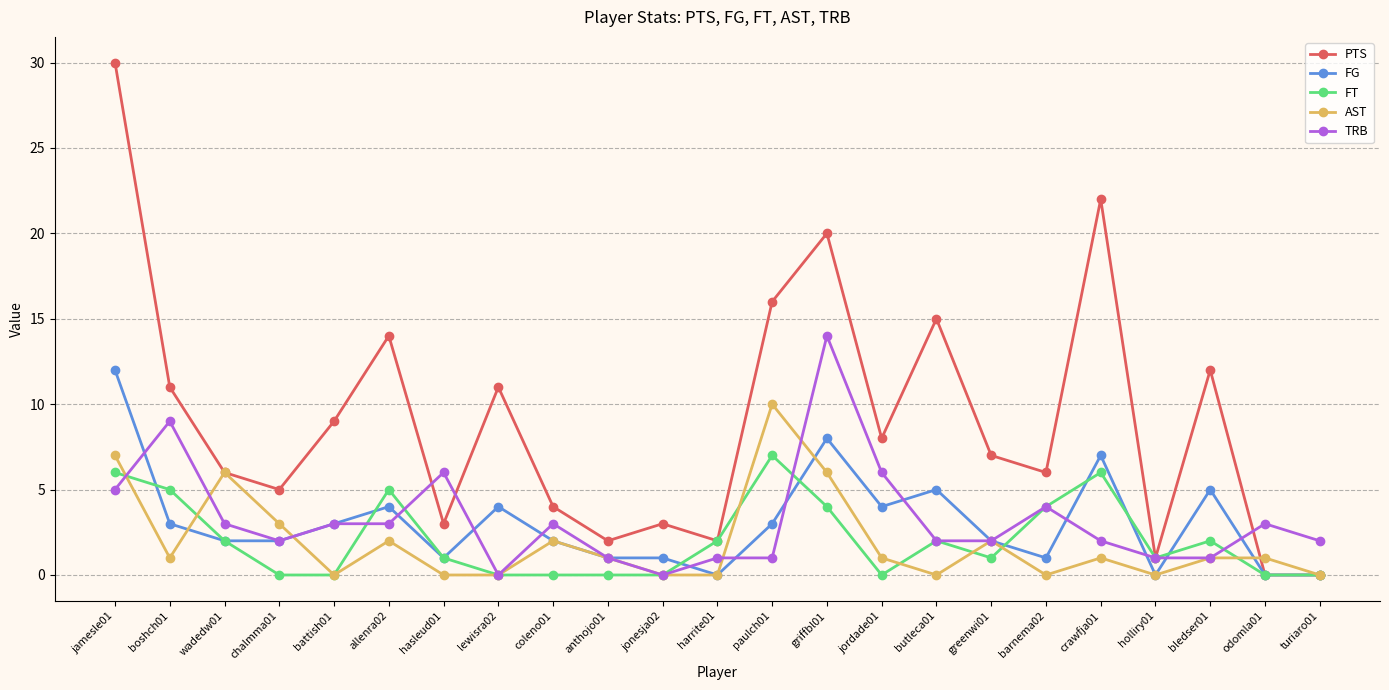

At which category is the sum across all series the highest?

jamesle01